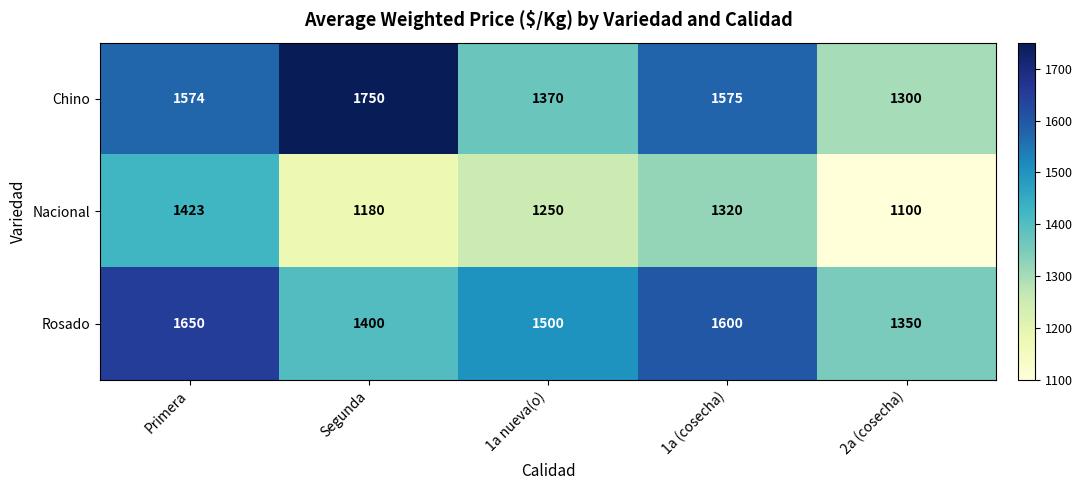

At which category is the sum across all series the highest?

Primera